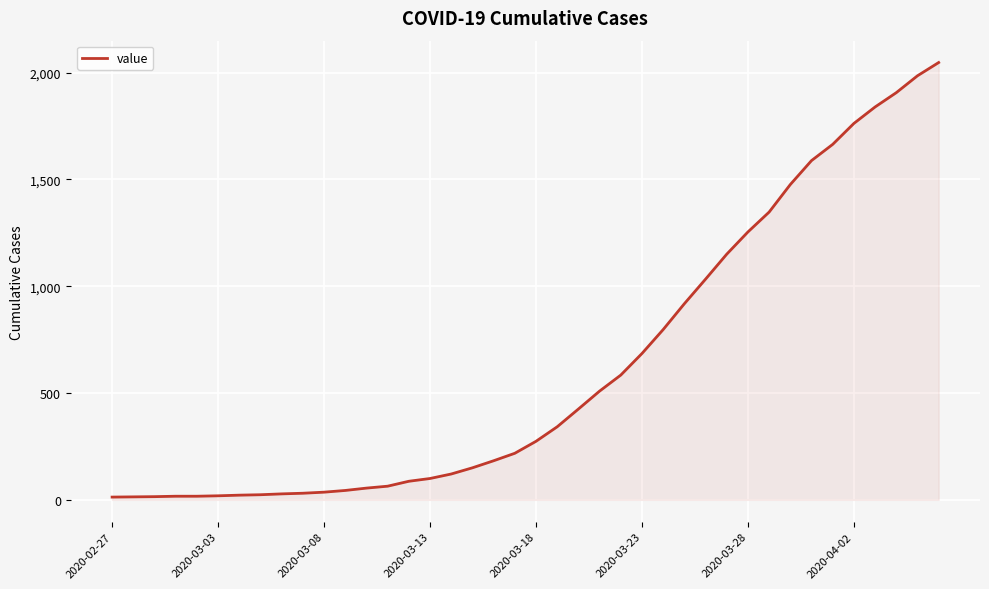

What is the greatest value displayed?

2047